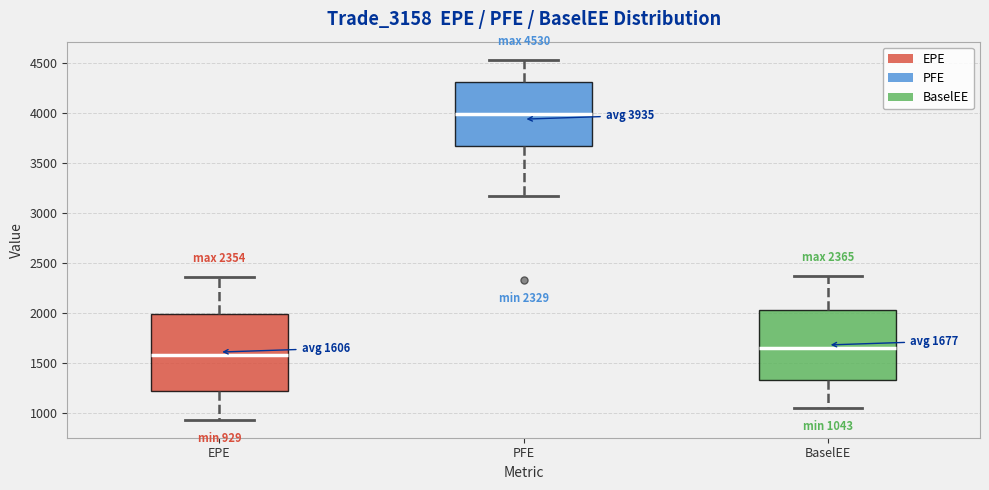

Which box's median line is the highest?

PFE